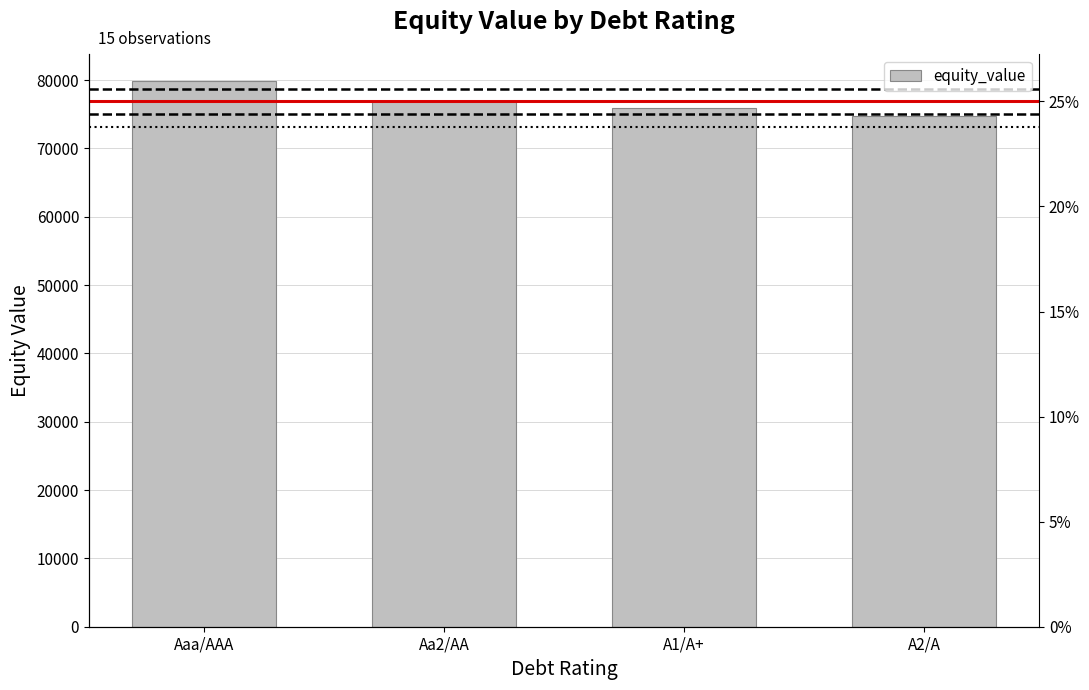

List the labels in order of value, largest first.

Aaa/AAA, Aa2/AA, A1/A+, A2/A